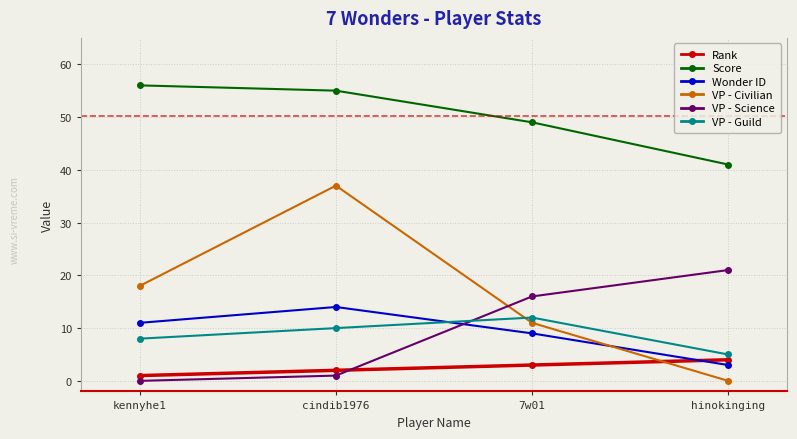

Is the value of VP - Science at 7w01 greater than the value of VP - Civilian at 7w01?

Yes